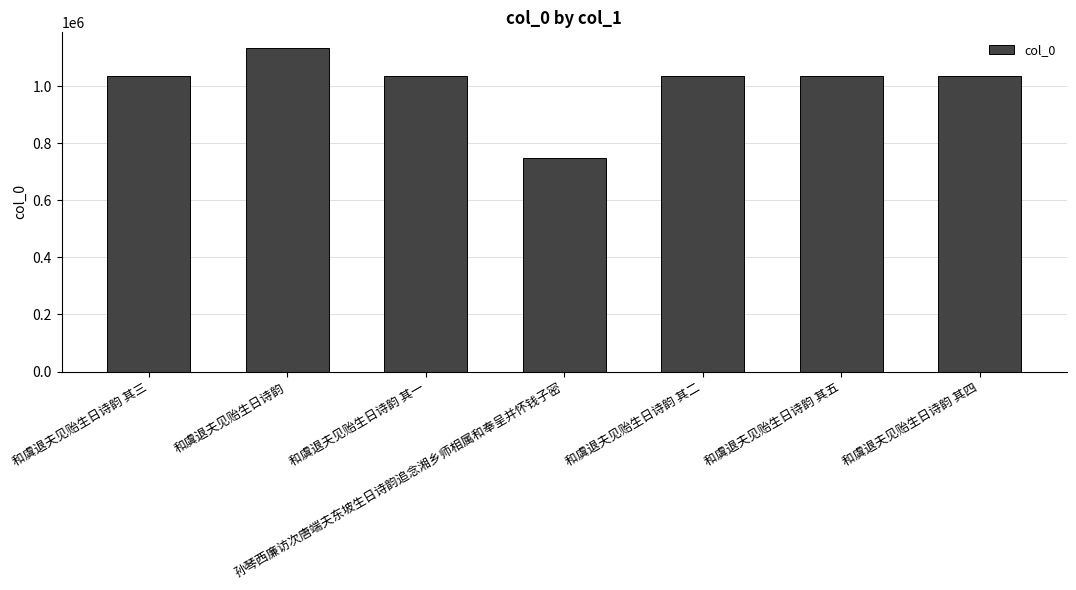

What is the sum of all values?

7054750